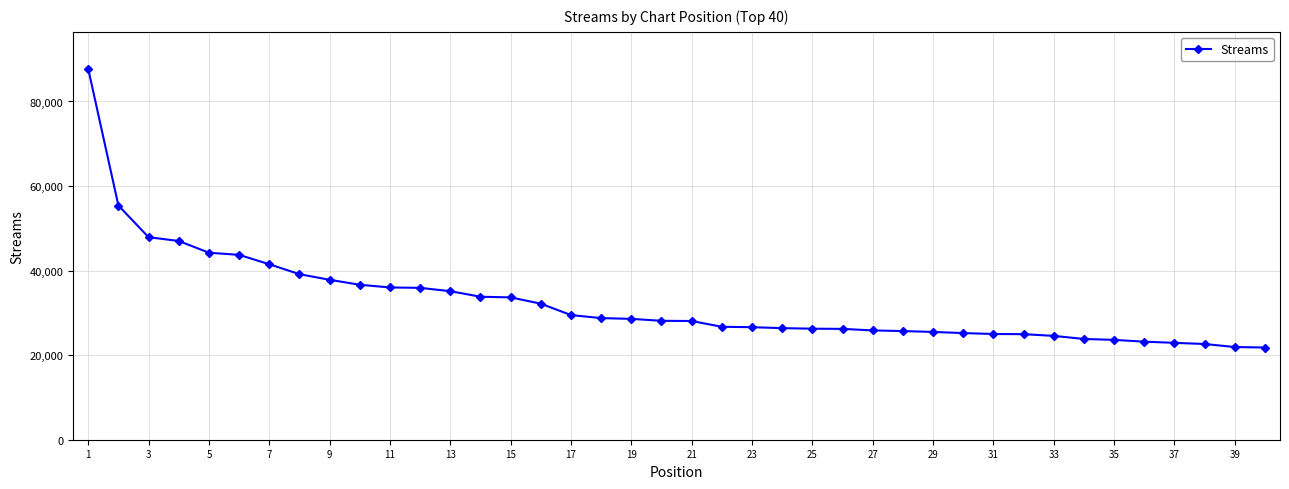

What is the minimum value shown in the chart?

21809